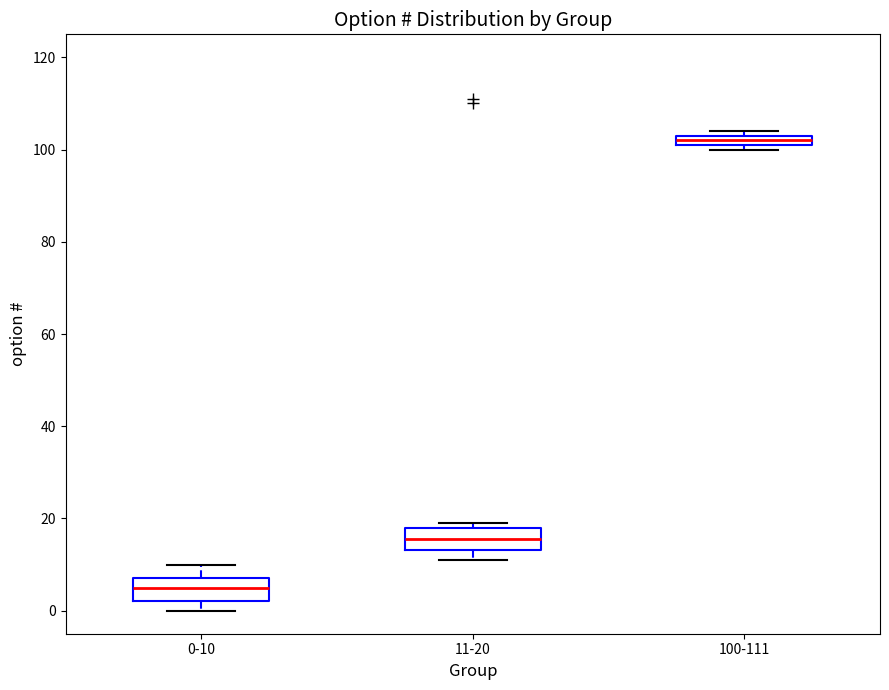

Where does the lower whisker of the box for 11-20 end on the y-axis? The values are not printed on the chart, so give them approximately, as read against the axis.

12